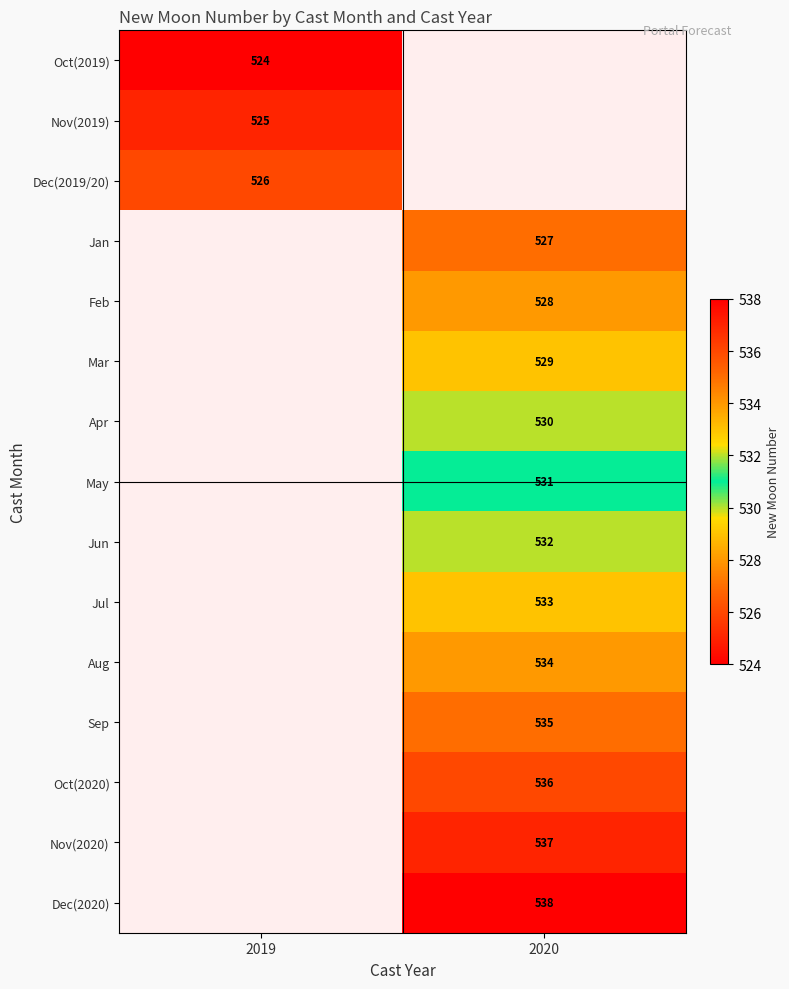

How many distinct data groups are displayed?

15